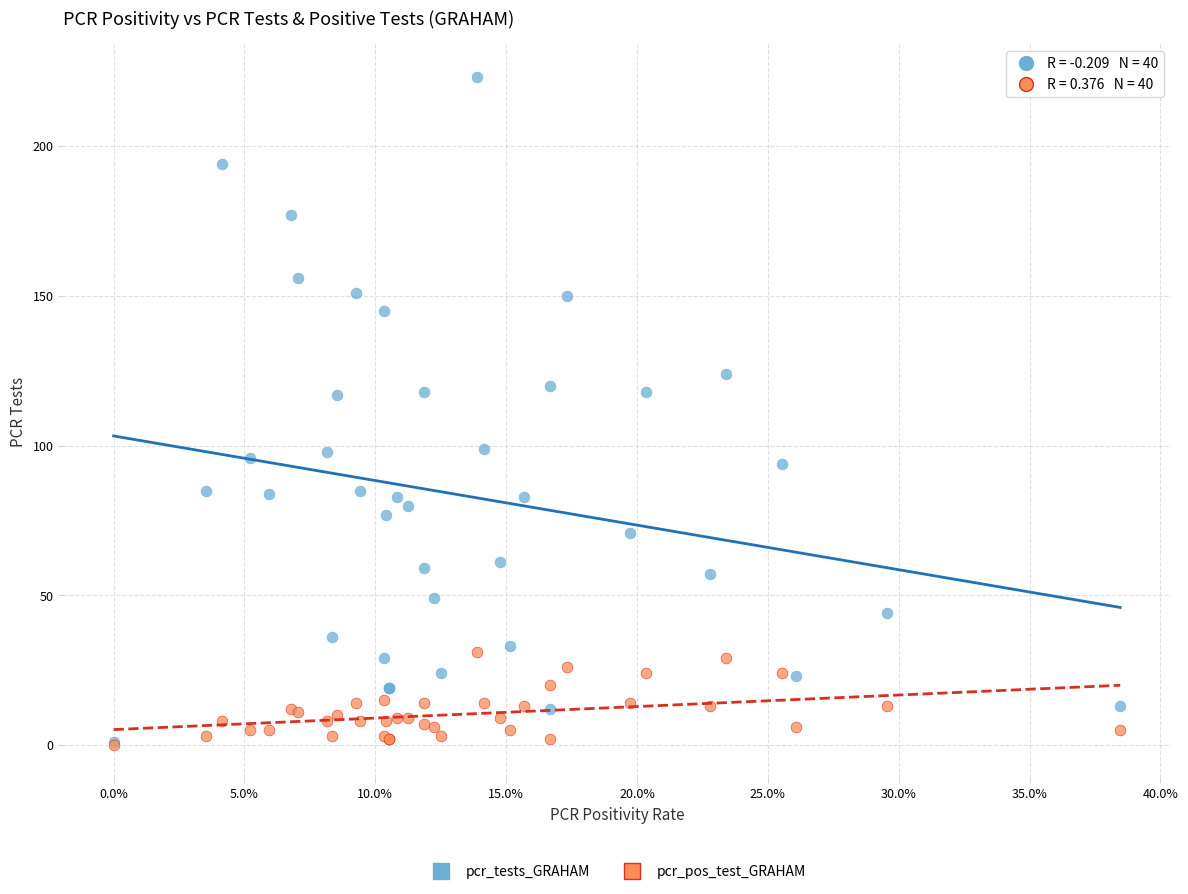

Which series contains the highest Y value?

pcr_tests_GRAHAM